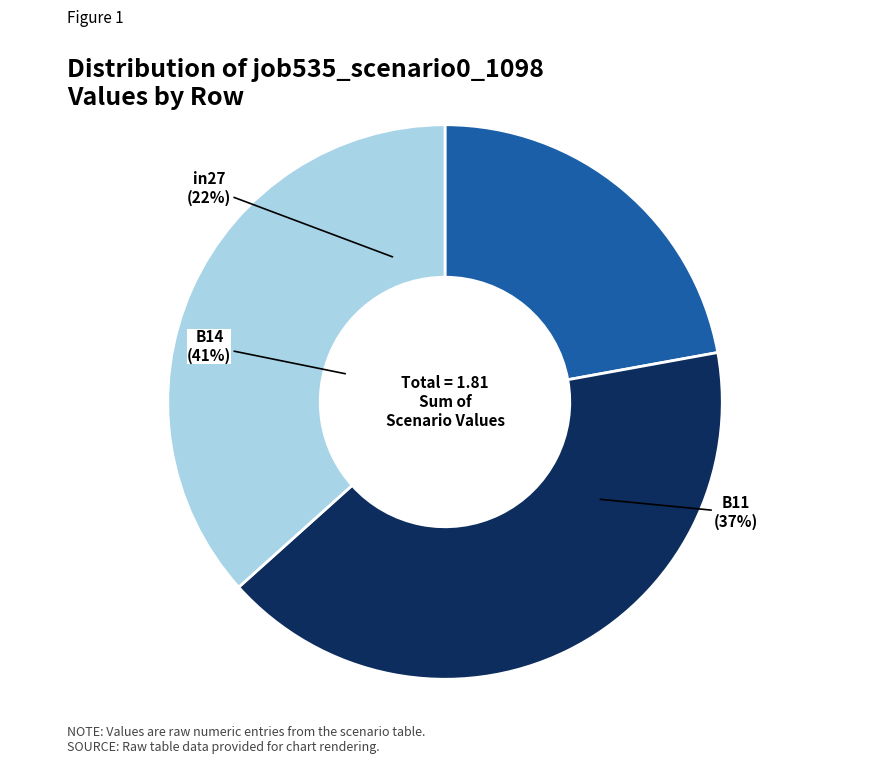

To the nearest percent, what portion does B11 represent?

37%